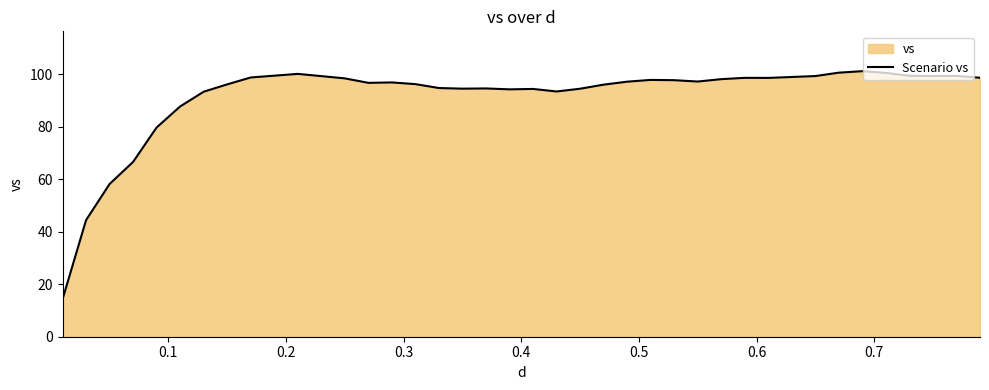

What is the minimum value shown in the chart?

14.3